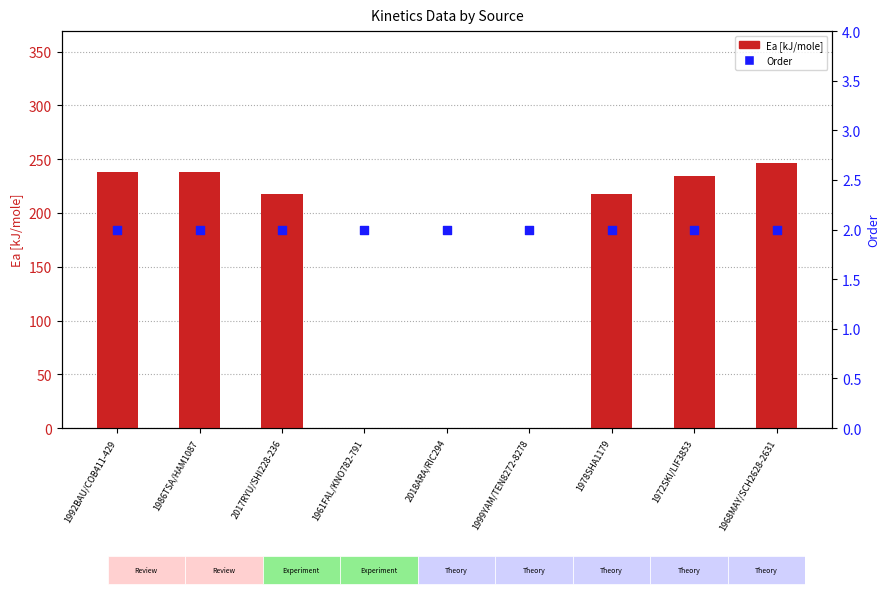

Which series contains the lowest Y value?

Ea [kJ/mole]